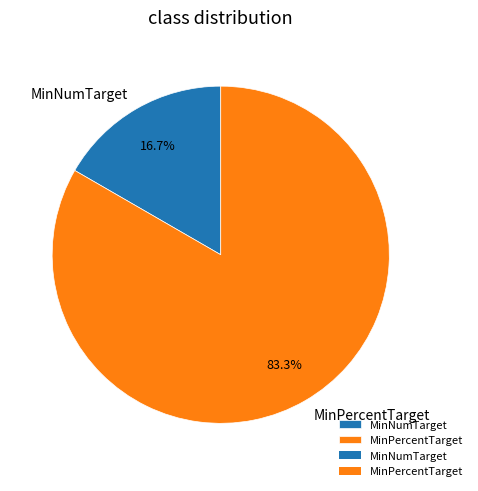

What percentage is the MinPercentTarget slice, to the nearest percent?

83%